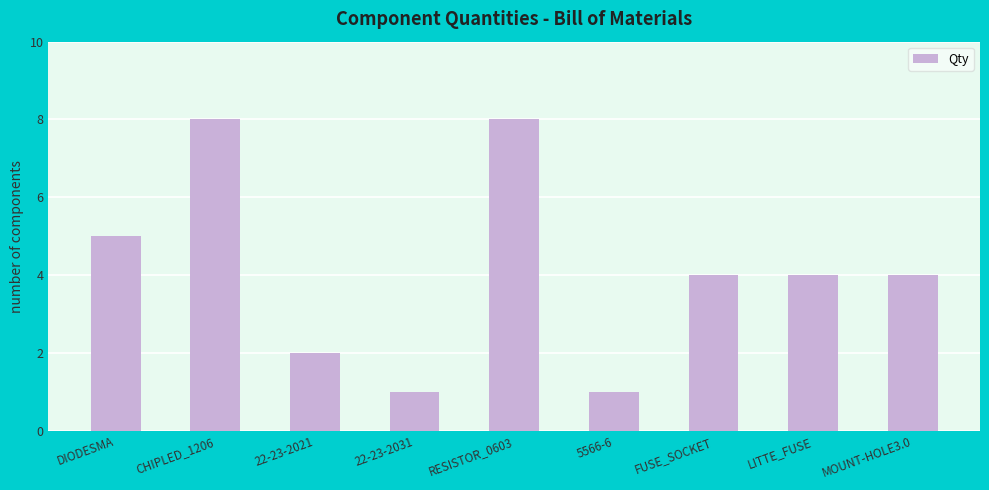

What is the sum of all values?

37